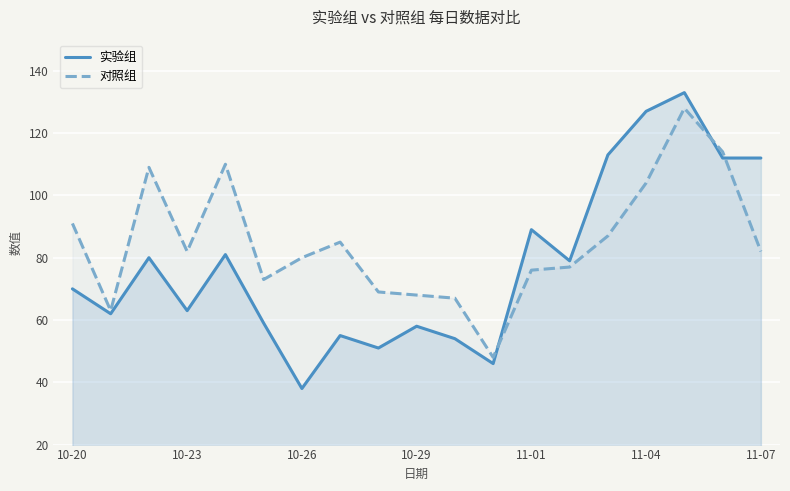

How many data points in 对照组 are less than 82?

9